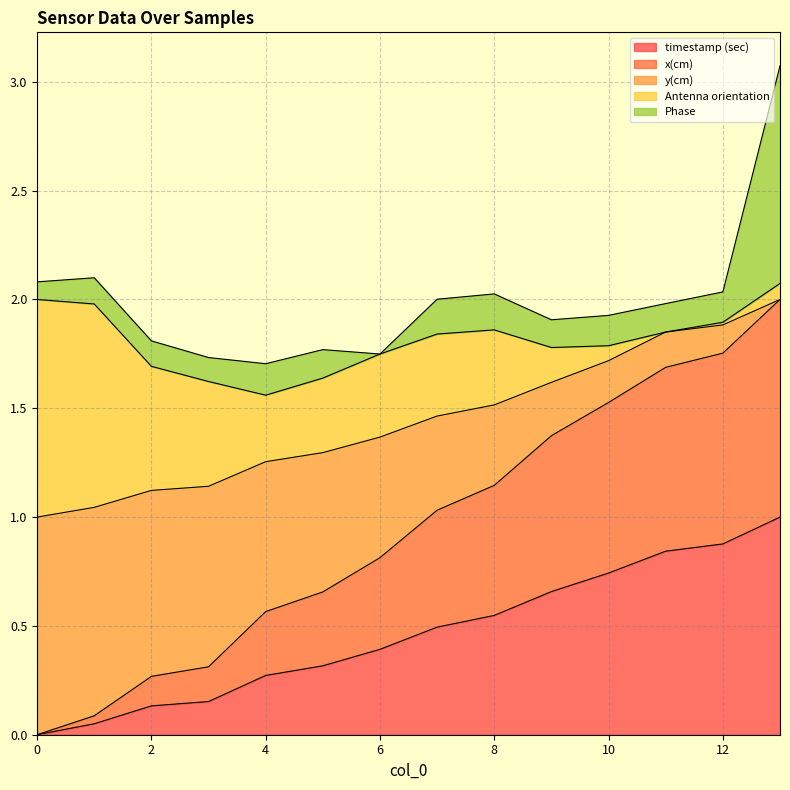

True or false: timestamp (sec) and x(cm) intersect in this chart.

False